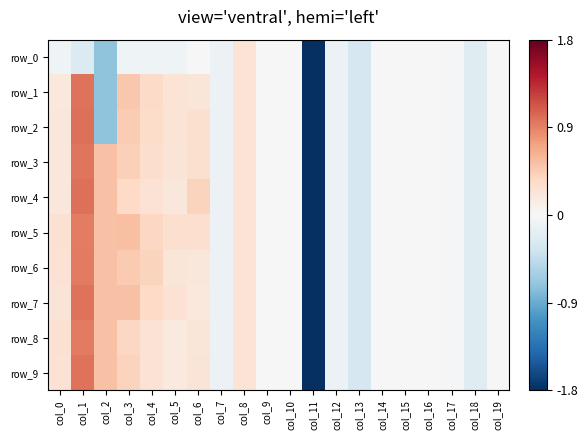

What is the highest value of the row_9 series?

1.0